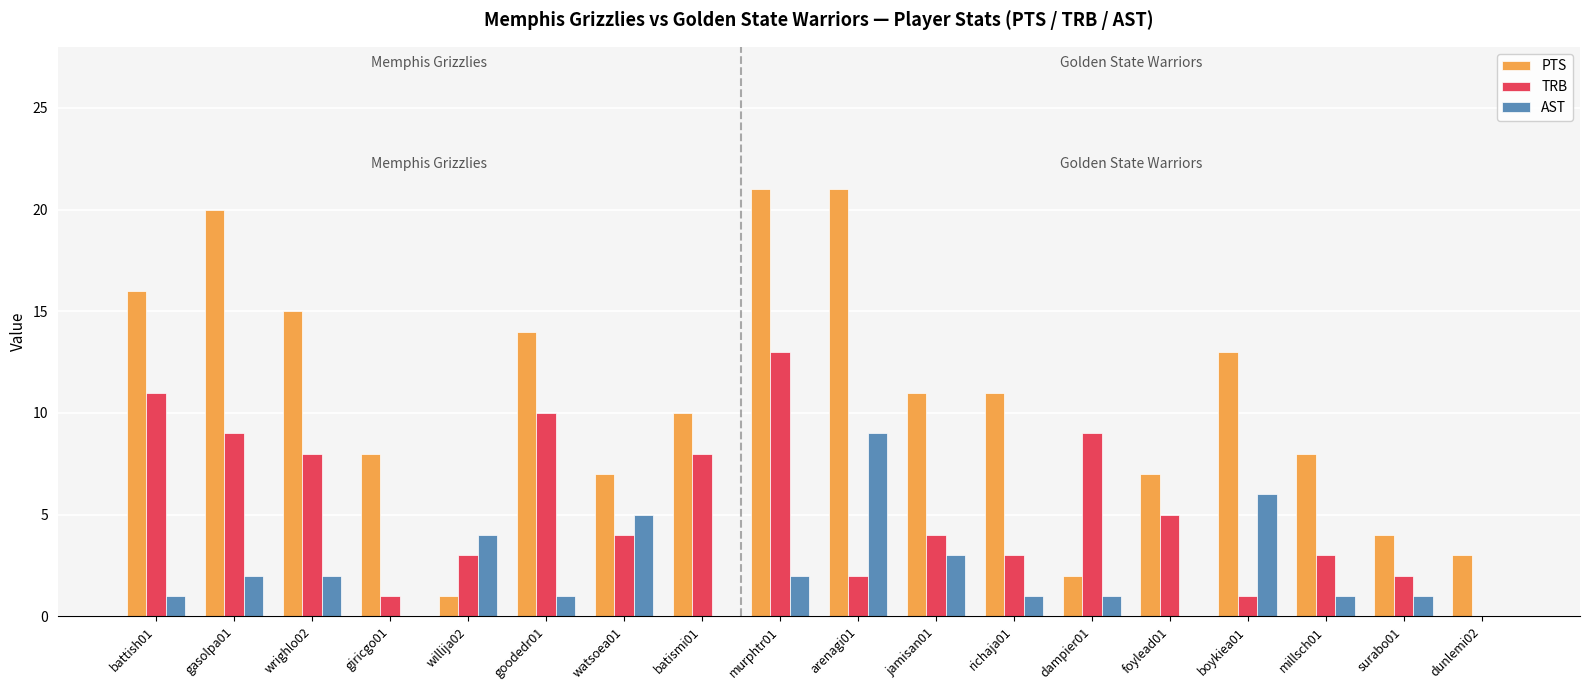

What is the sum of all AST values?

39